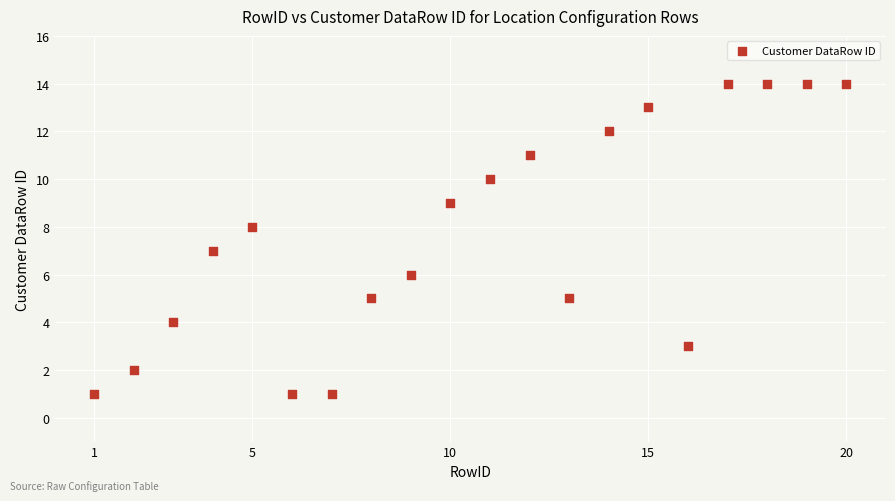

What is the range of X values (max minus min)?

19